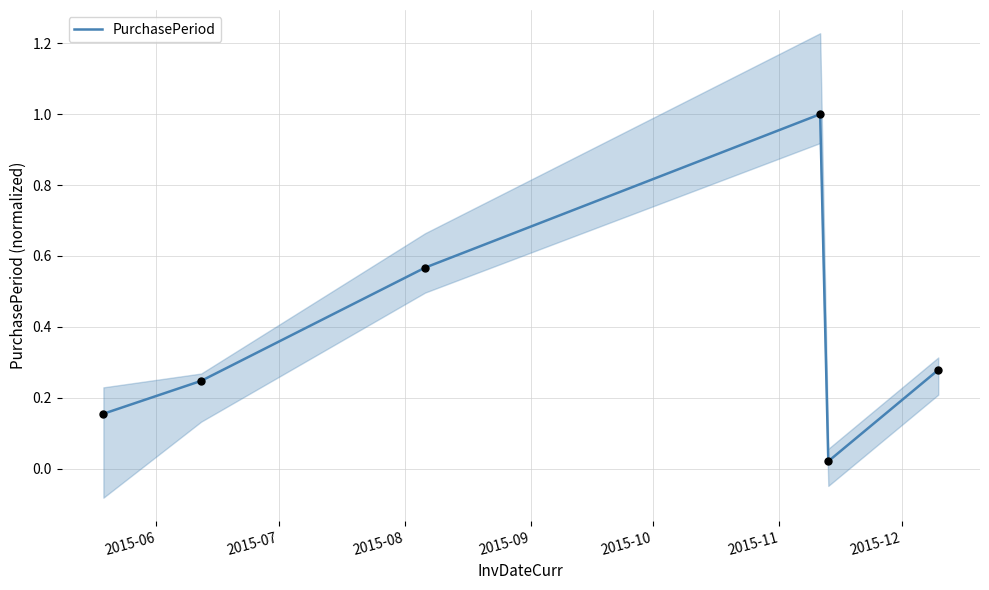

Between 2015-06 and 2015-11, which is larger?

2015-11